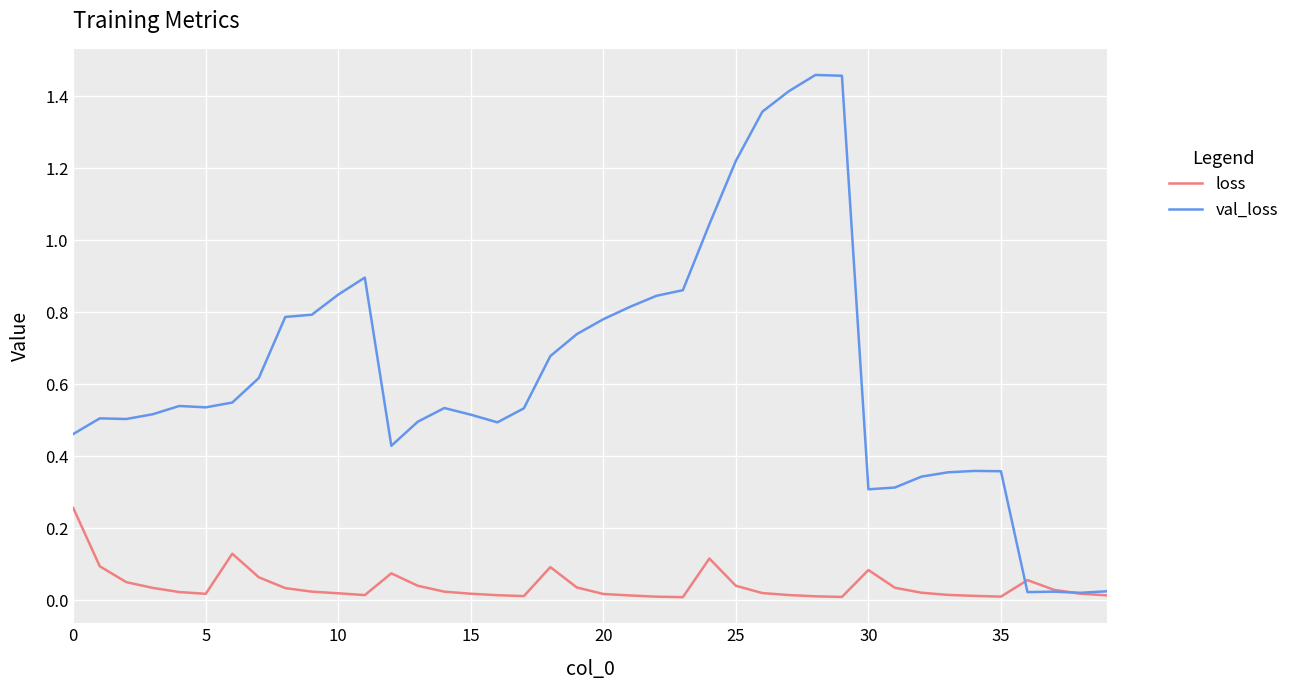

Which series has the widest spread of values?

val_loss